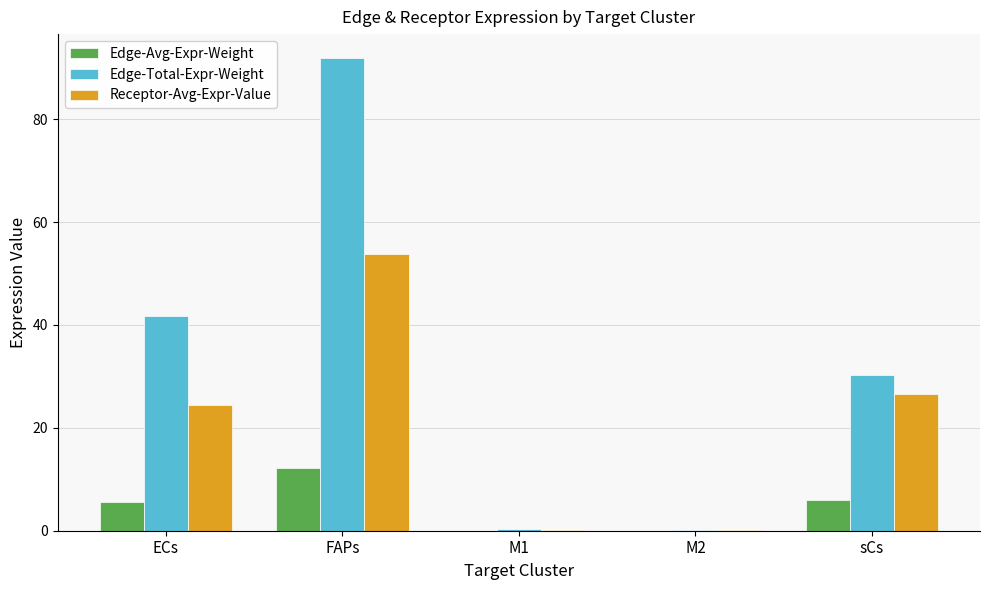

At which label does Receptor-Avg-Expr-Value first exceed 24?

ECs